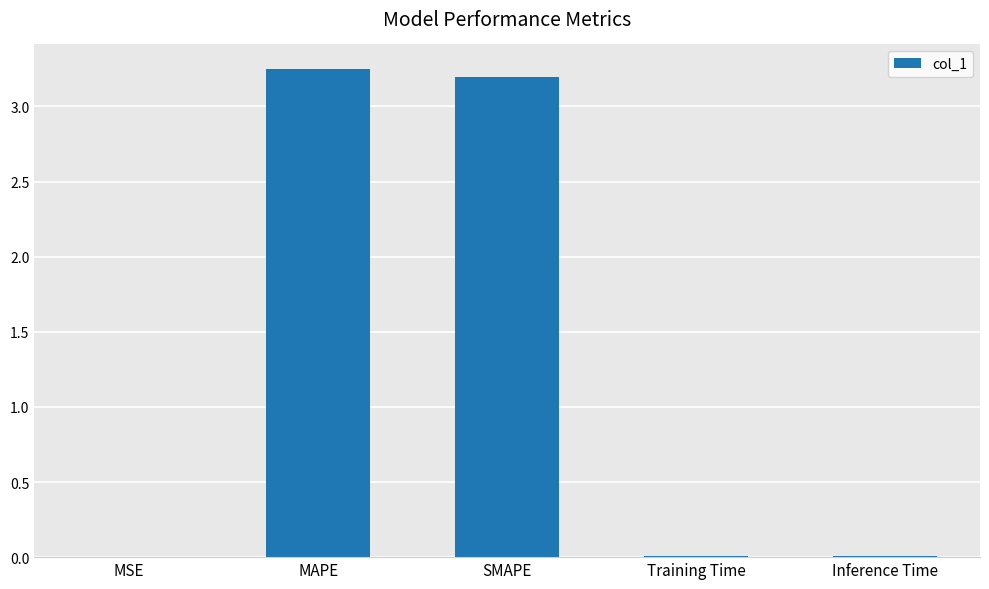

Which has a higher value, Inference Time or MAPE?

MAPE